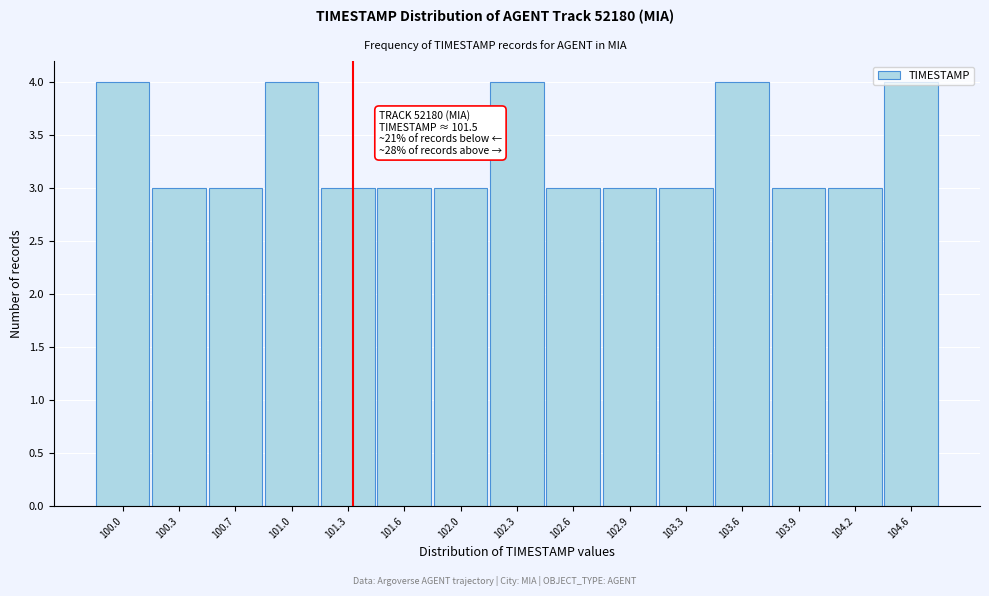

What is the label of the 2nd bar from the right?

104.2